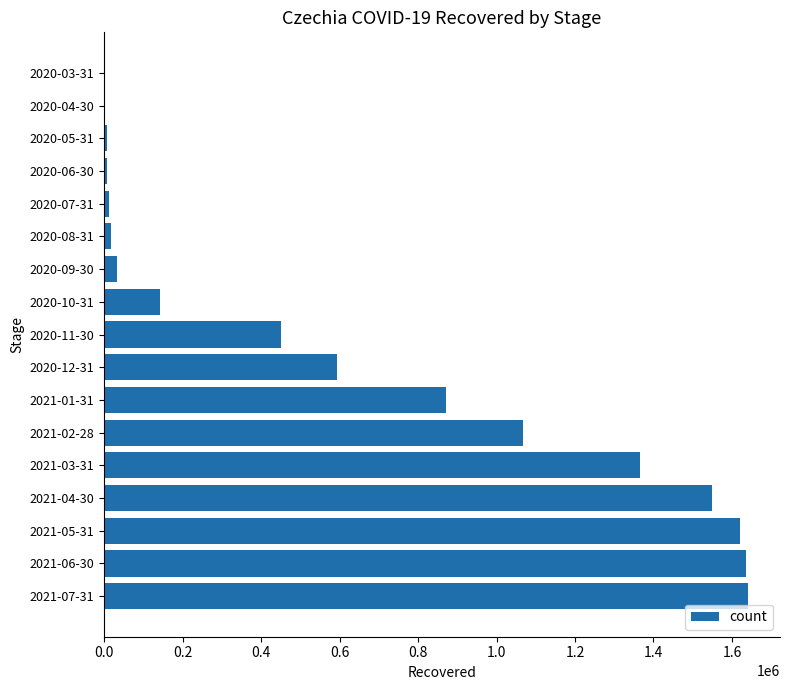

Is it true that the value at 2021-06-30 is 816203?

False